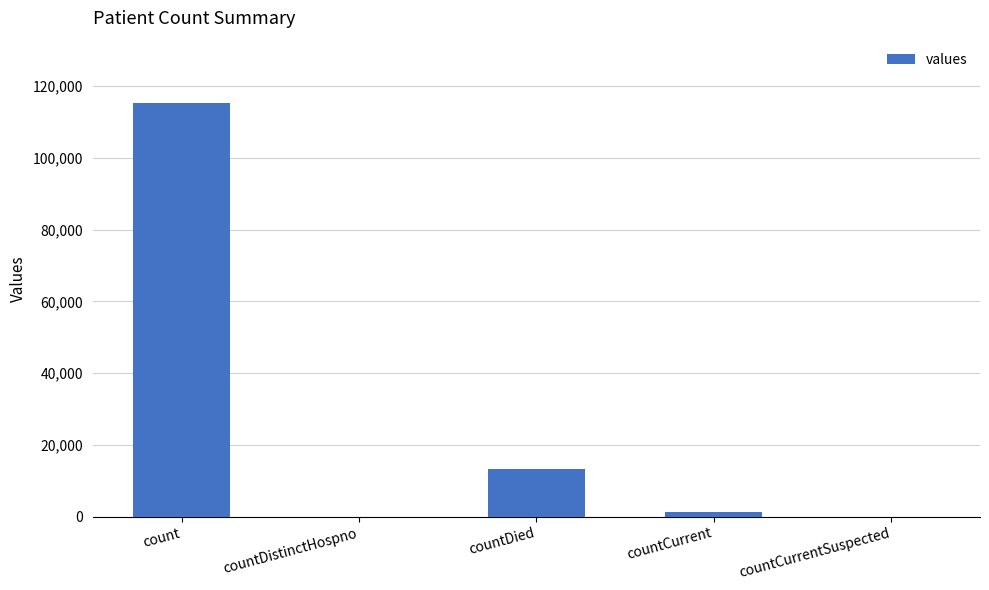

What is the sum of the values at countDistinctHospno and count?

115379